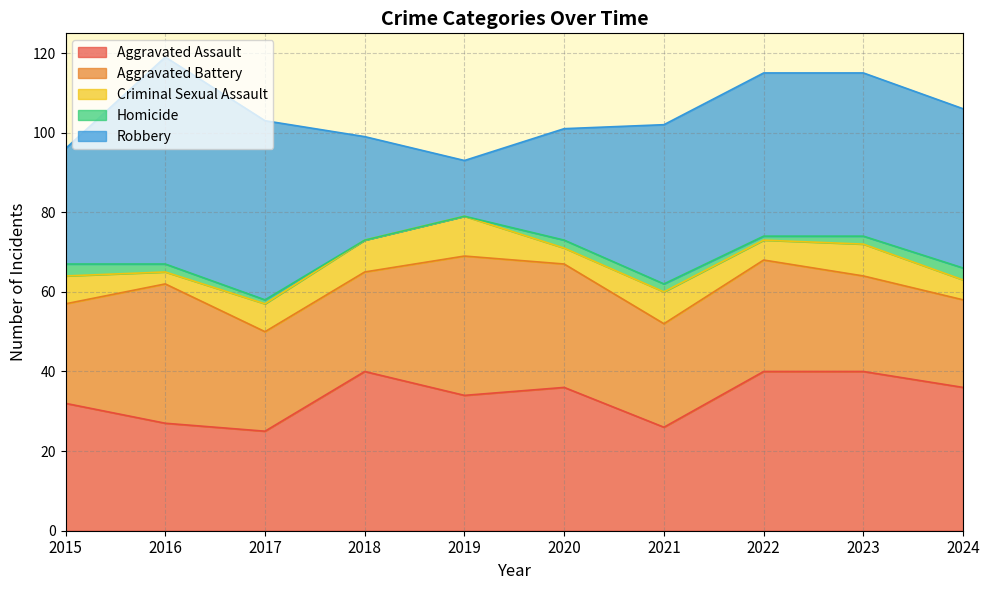

What are all the series names shown in the legend?

Aggravated Assault, Aggravated Battery, Criminal Sexual Assault, Homicide, Robbery